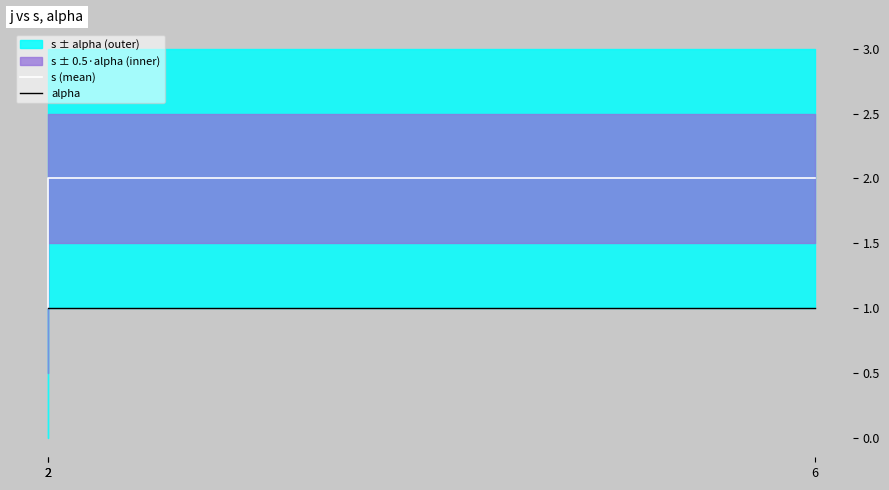

The s (mean) series shows 2 at 6. True or false?

True